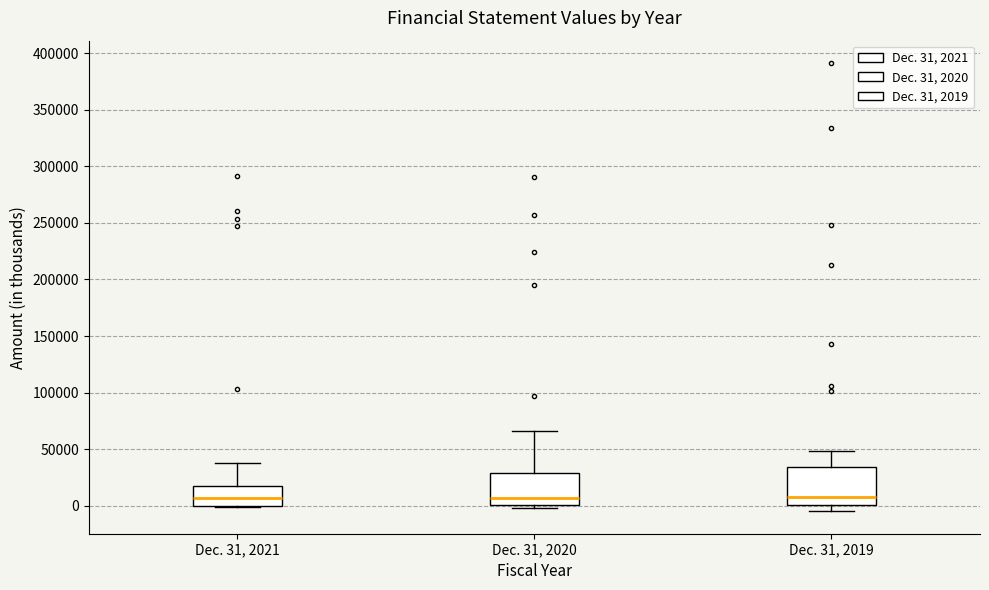

Which box is the tallest, from its lower edge to its upper edge?

Dec. 31, 2019